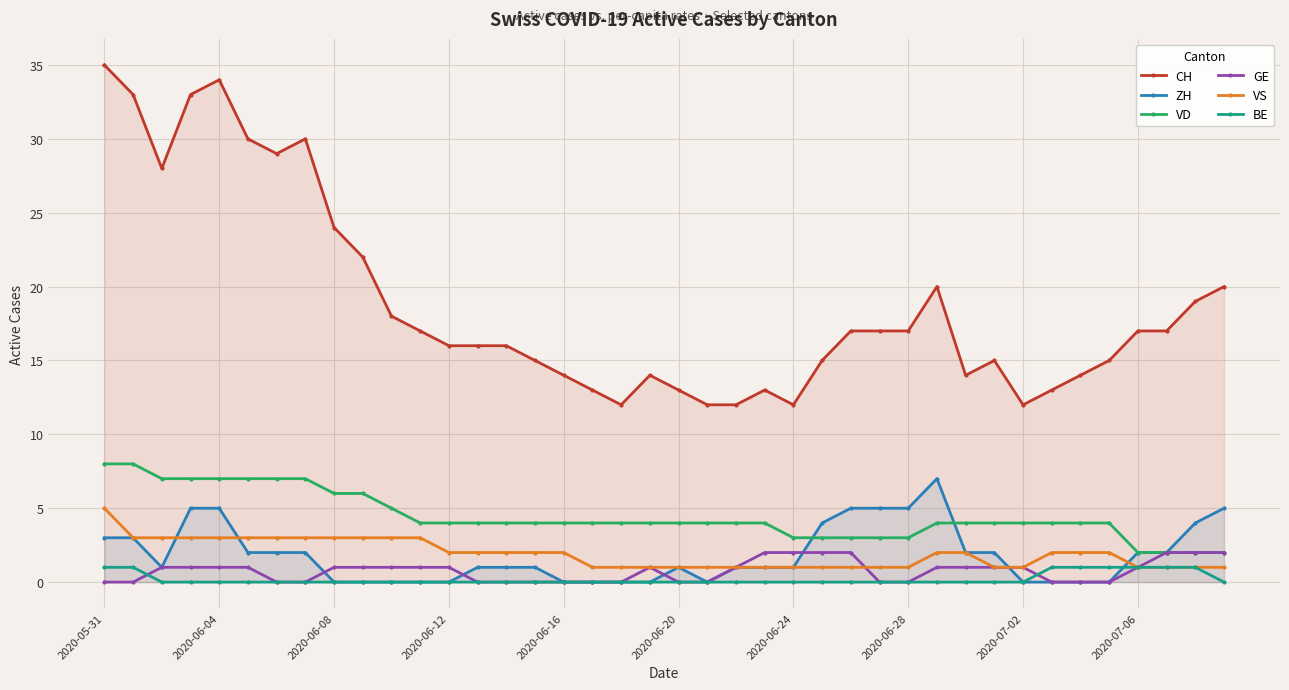

True or false: BE has a value of 1 at 2020-05-31.

True